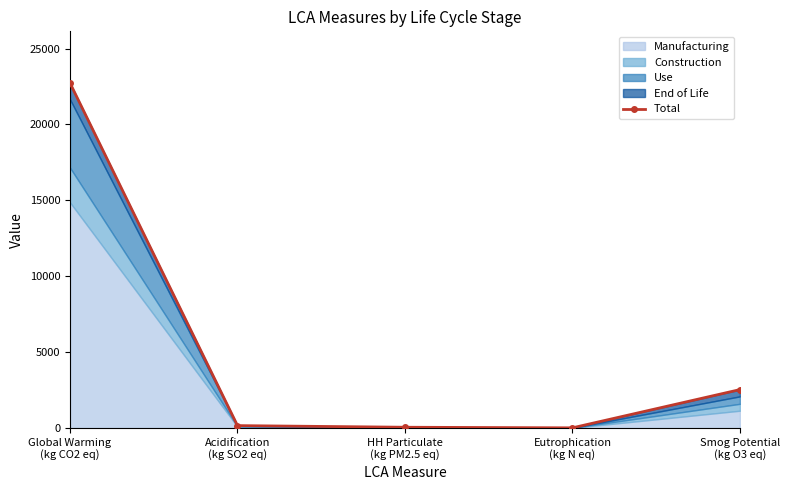

Rank the categories by value from lowest to highest.

Eutrophication
(kg N eq), HH Particulate
(kg PM2.5 eq), Acidification
(kg SO2 eq), Smog Potential
(kg O3 eq), Global Warming
(kg CO2 eq)